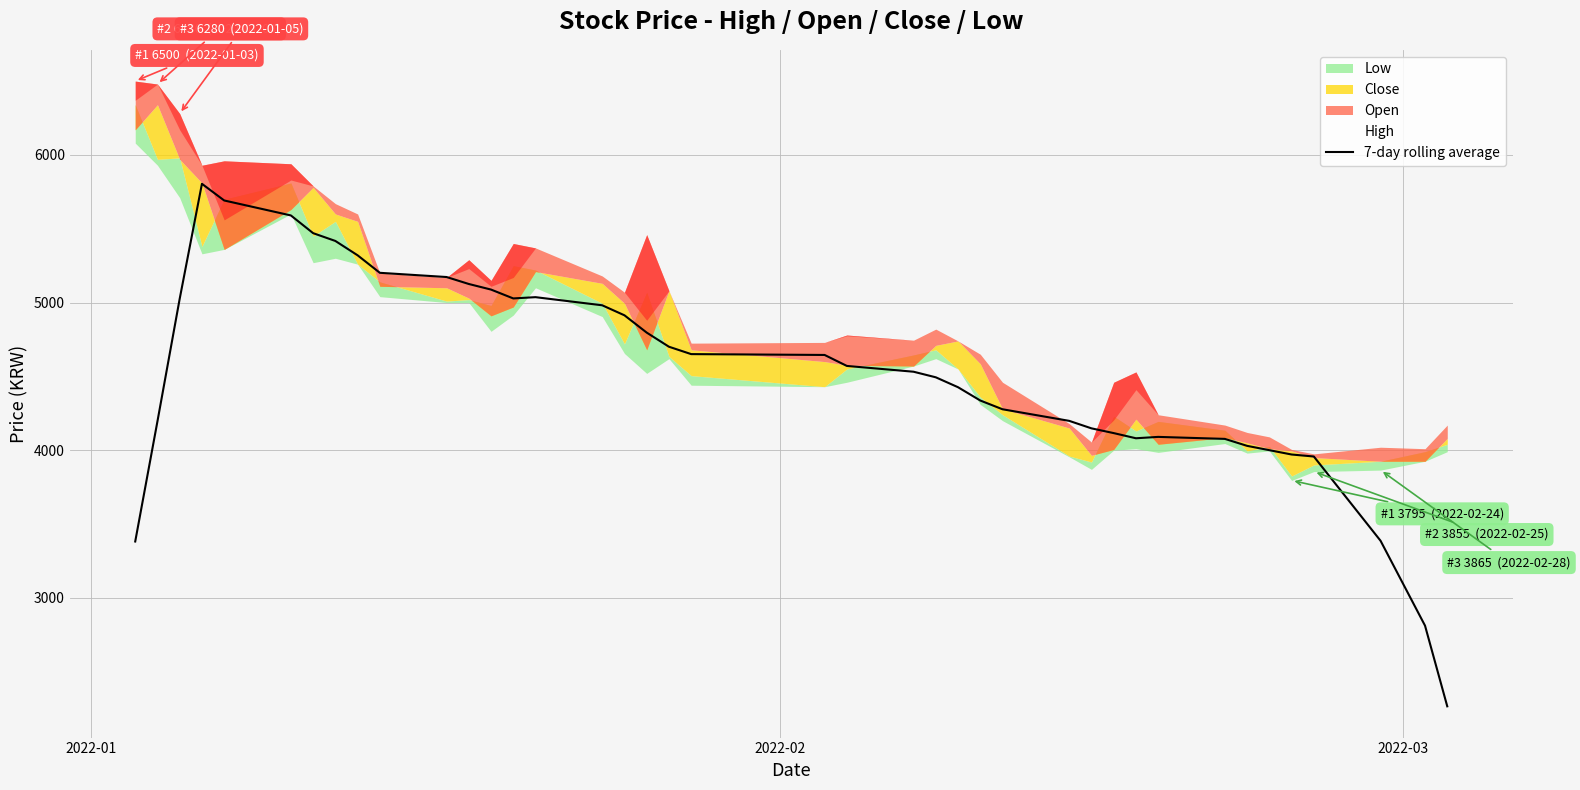

What is the minimum value shown in the chart?

2265.0